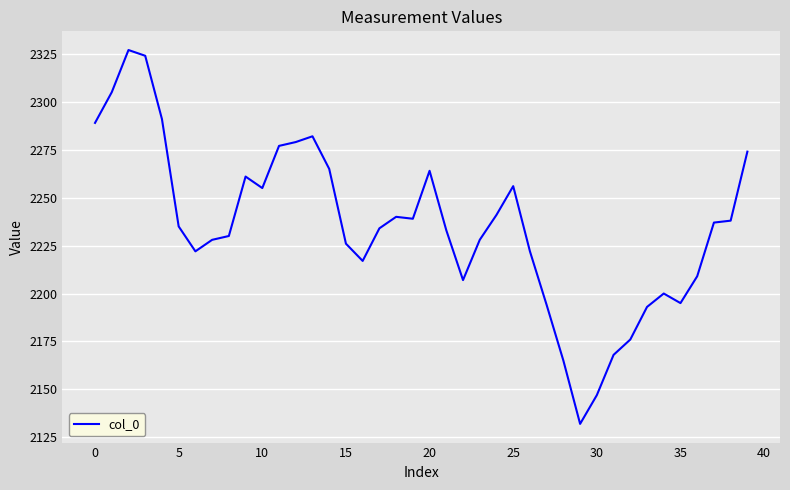

What is the smallest value displayed?

2132